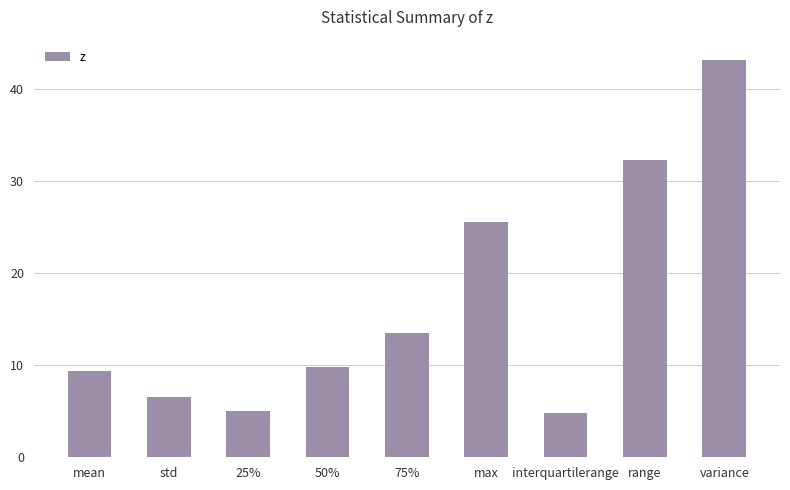

Reading left to right, transcribe all the data shown in this chart.

9.4	6.6	5.1	9.8	13.5	25.6	4.8	32.2	43.2